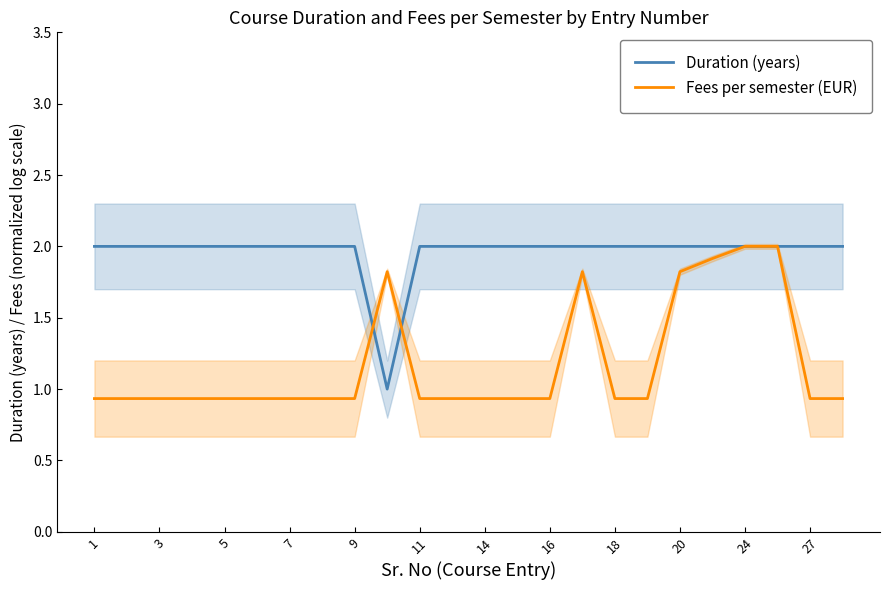

The value of Duration (years) at 7 is 1.0. True or false?

False